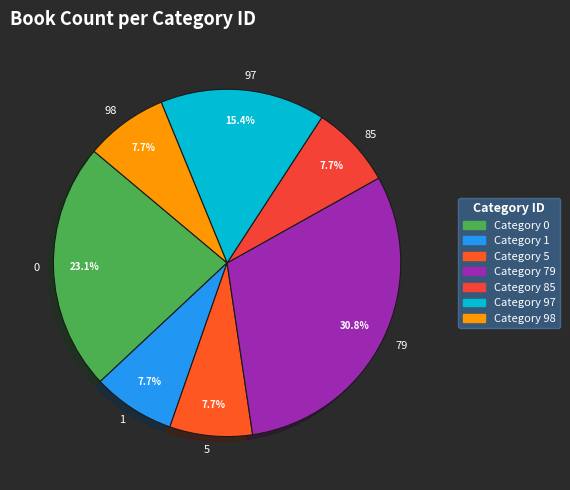

The 97 slice represents 15% of the pie. True or false?

True